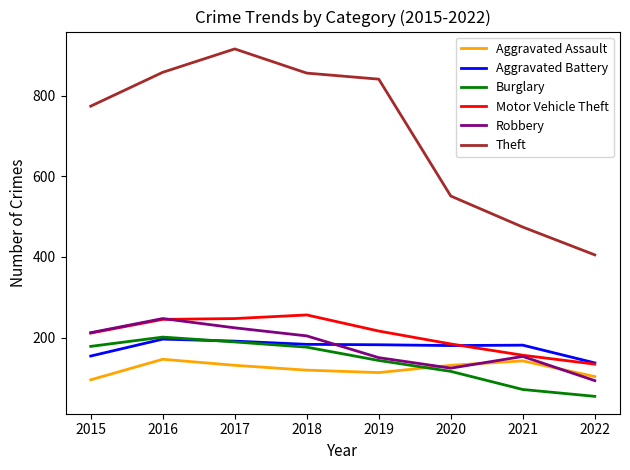

Is the value of Robbery at 2021 greater than the value of Aggravated Assault at 2022?

Yes